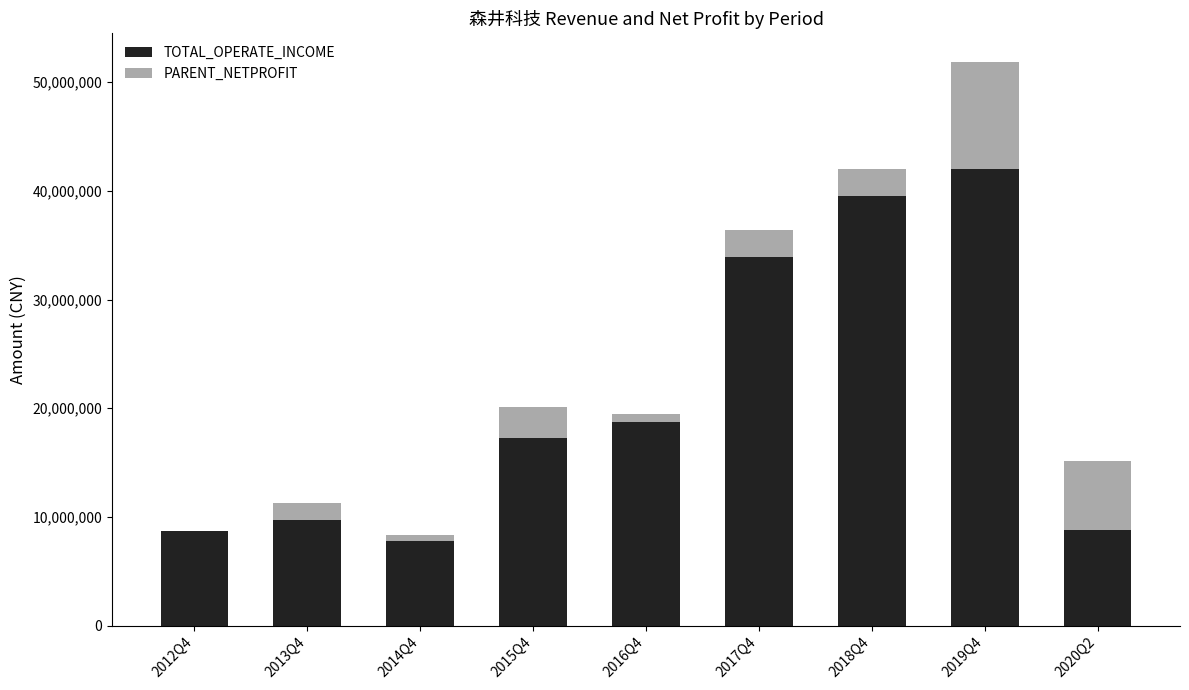

The value of TOTAL_OPERATE_INCOME at 2018Q4 is 39502984.5. True or false?

True